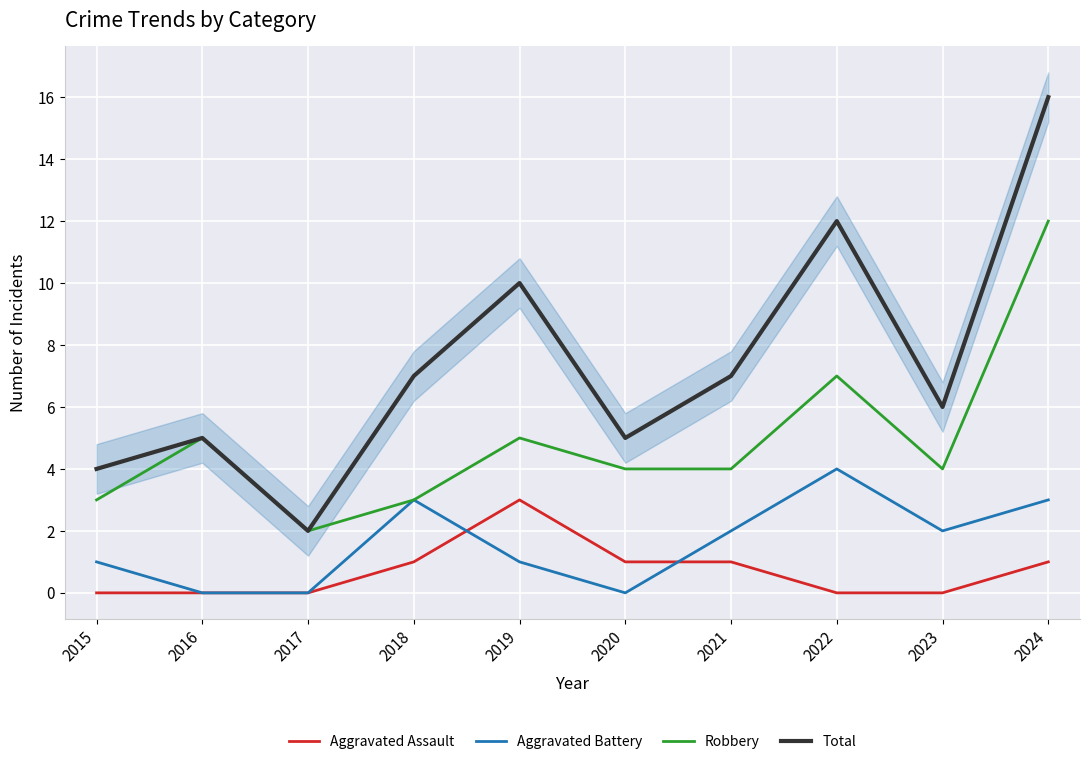

Where is the first local minimum for Aggravated Battery?

2020